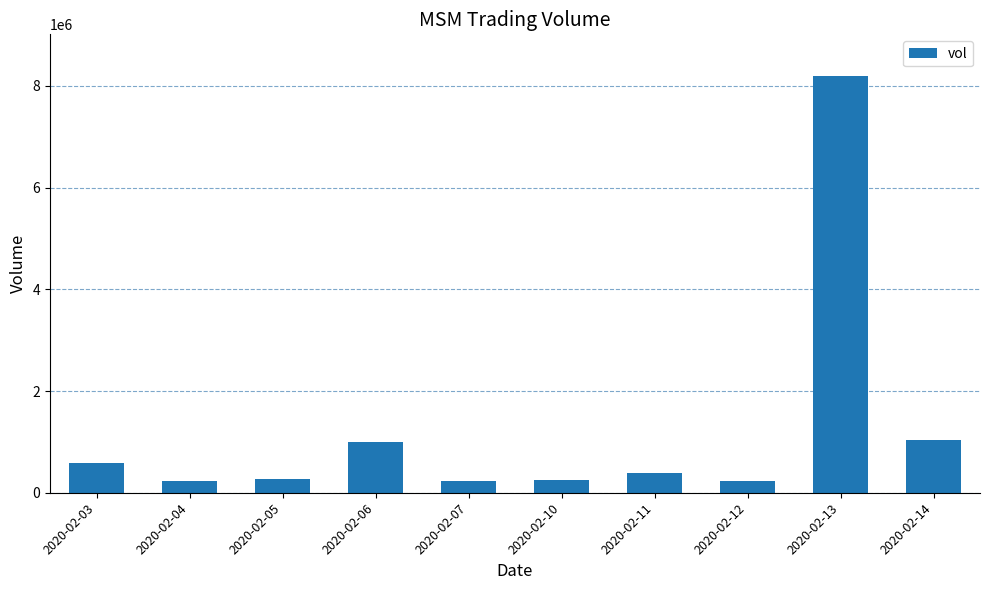

Which has a higher value, 2020-02-13 or 2020-02-04?

2020-02-13